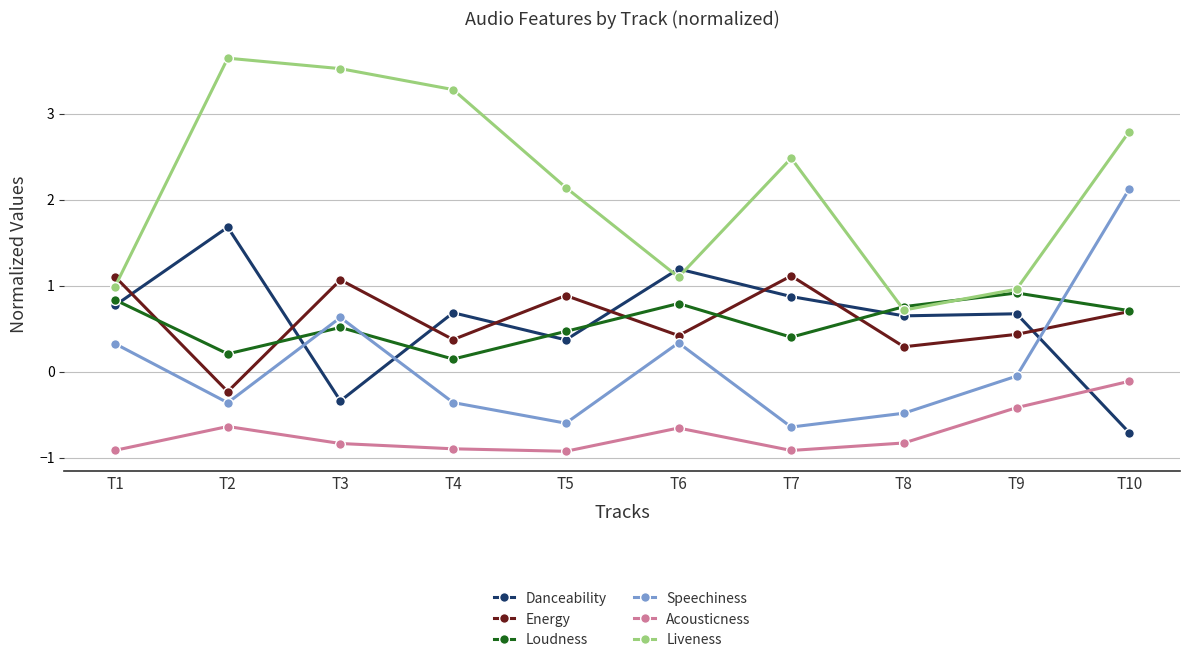

True or false: Liveness and Speechiness cross at least once.

False